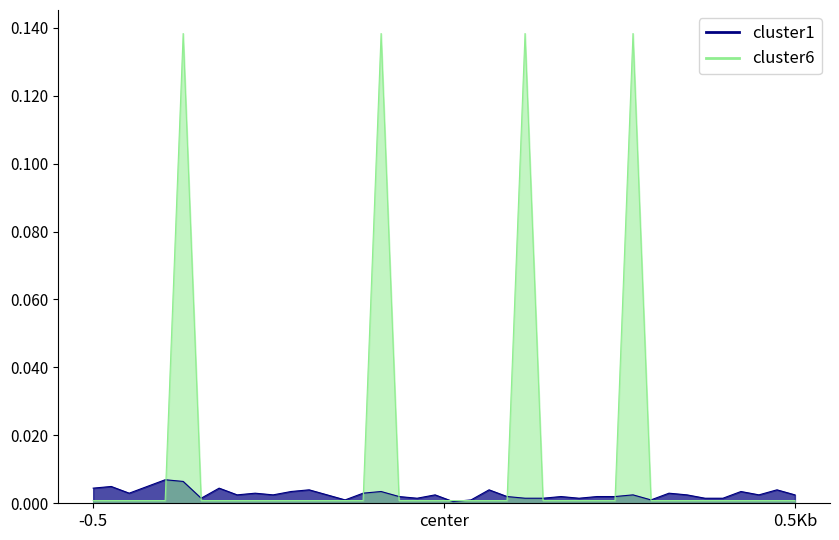

What is the greatest value displayed?

0.1